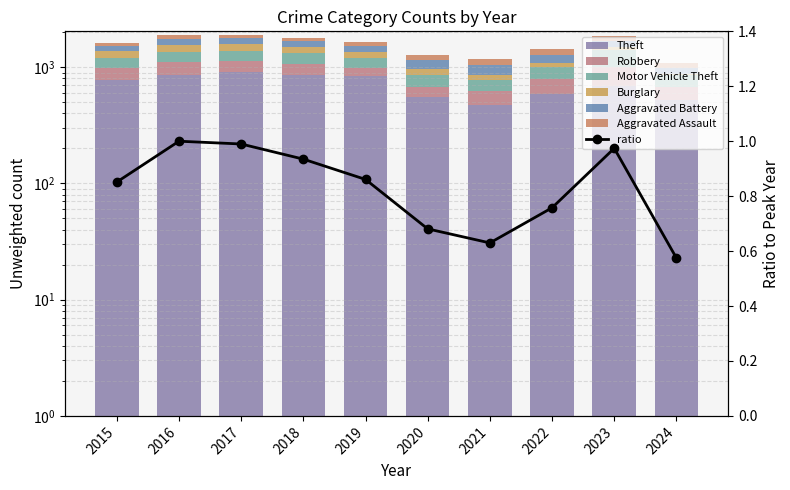

What is the average value of the Motor Vehicle Theft series?

229